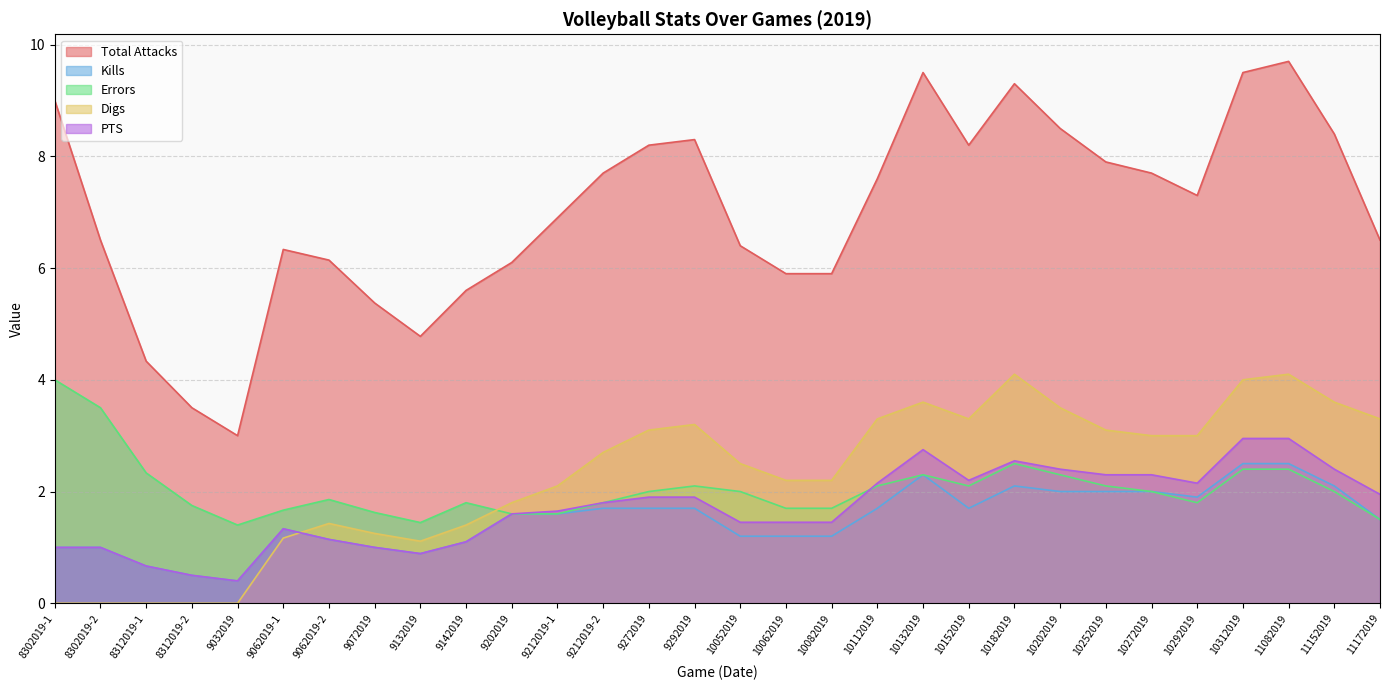

What is the average value of the Kills series?

1.5